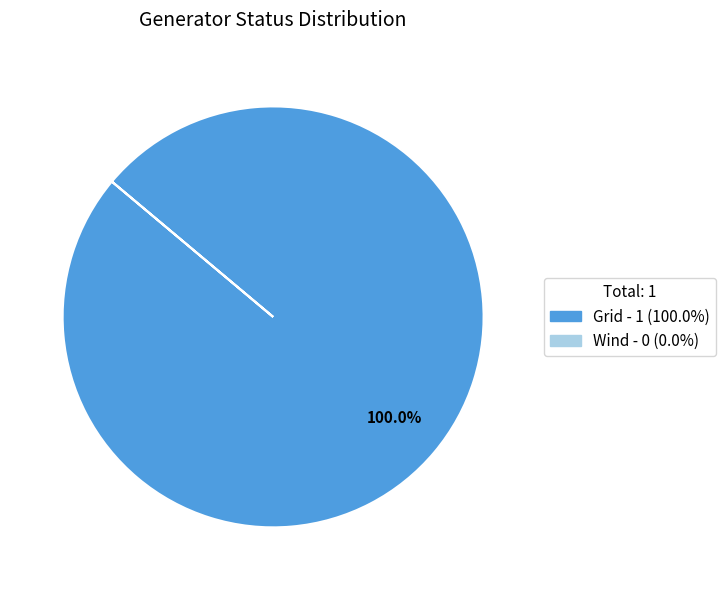

Is there a majority slice in this chart?

Yes